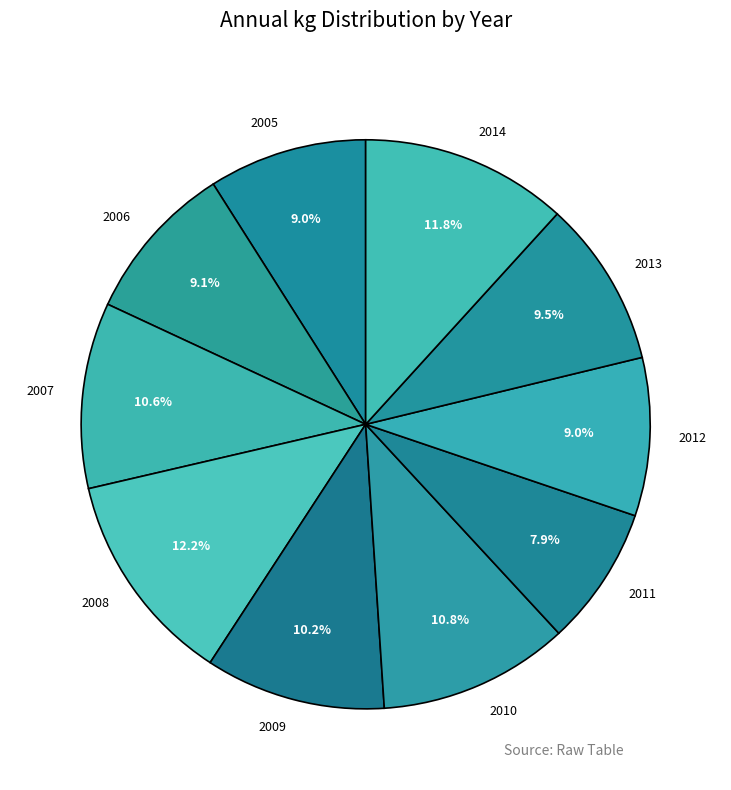

What is the smallest slice in the pie chart?

2011